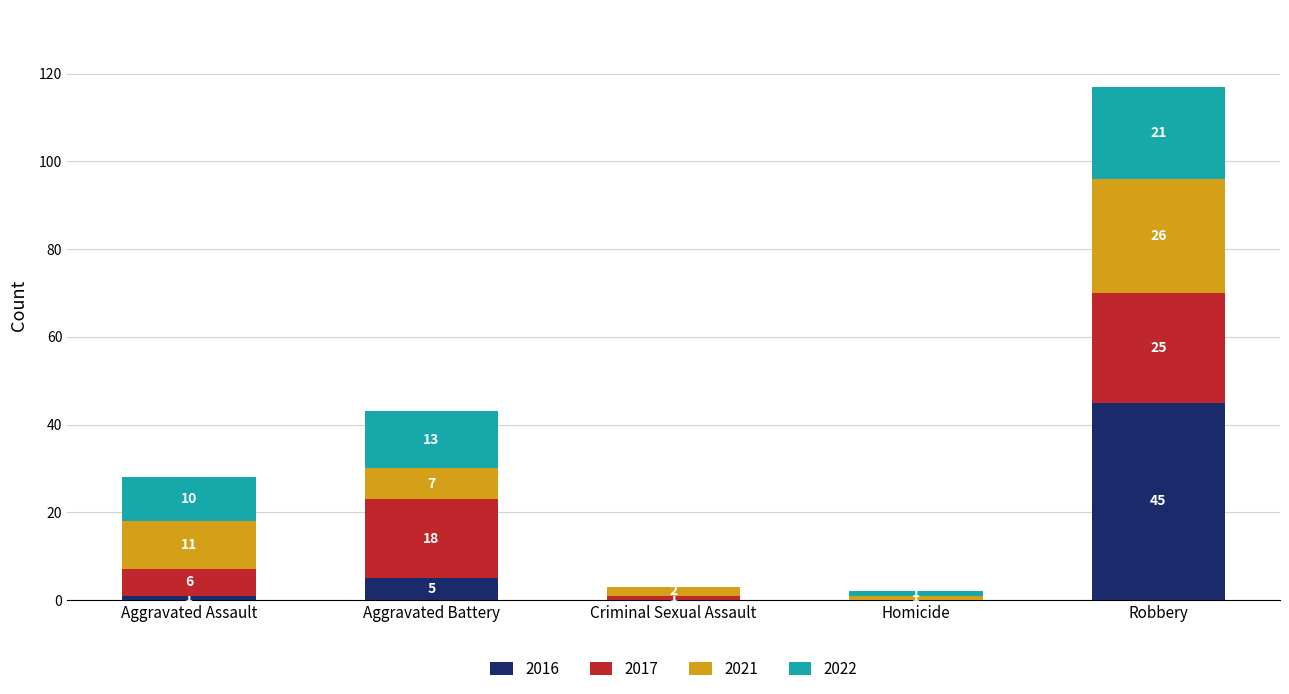

Does the chart contain stacked bars?

Yes